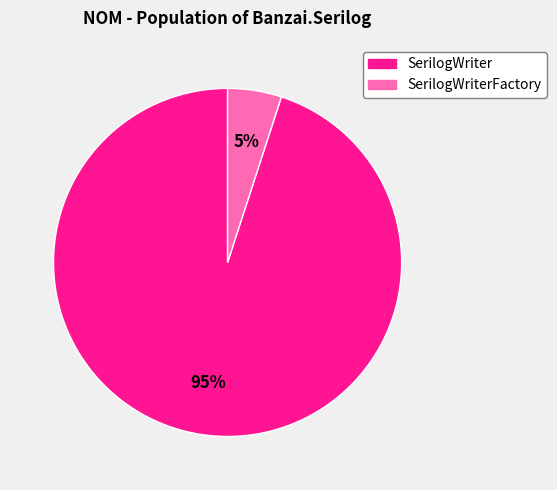

How many slices are in this pie chart?

2